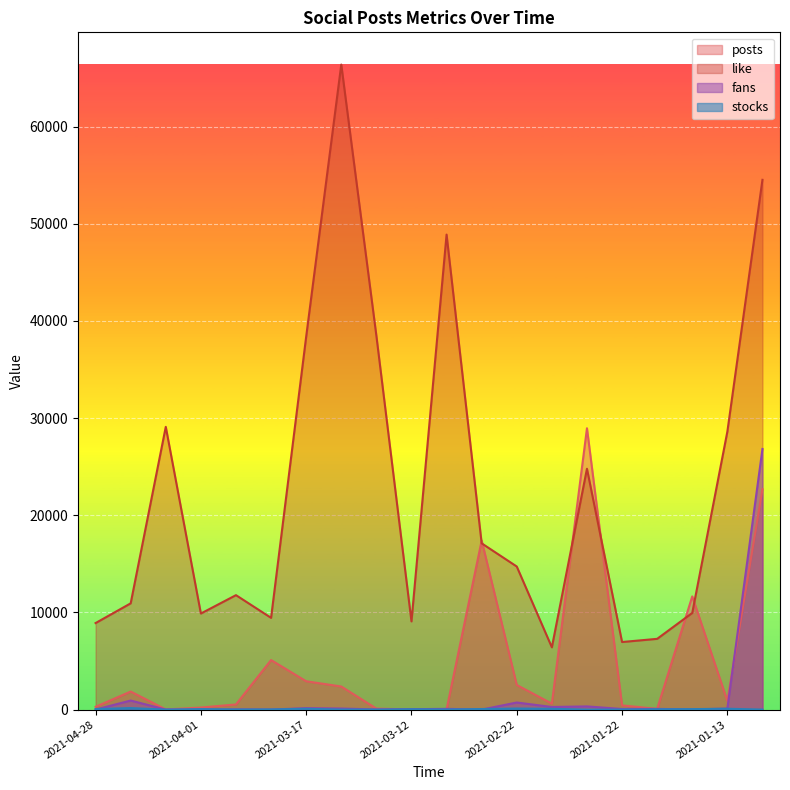

Which series has the widest spread of values?

like